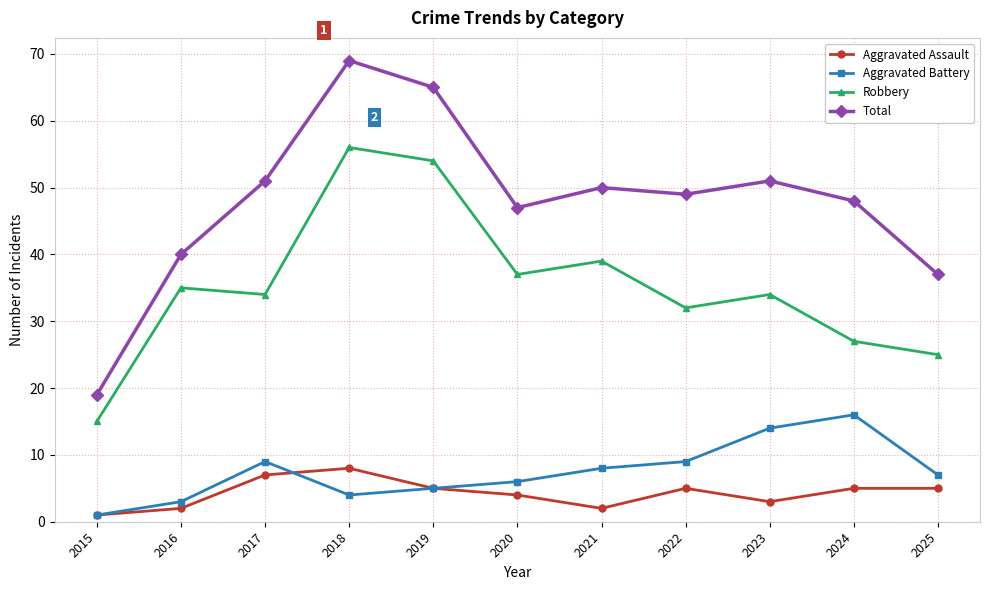

Does the chart display data point markers on the line(s)?

Yes